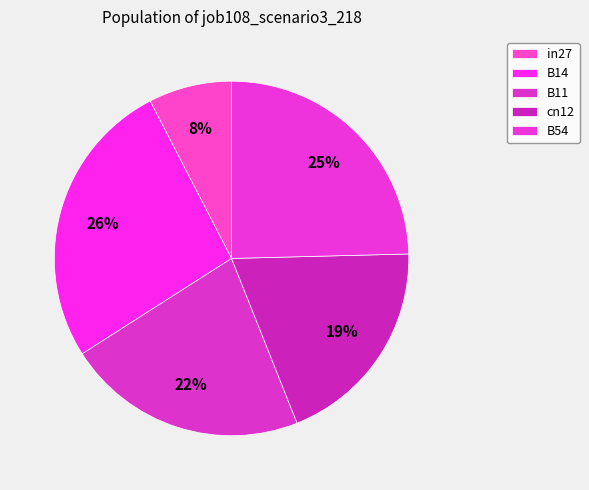

To the nearest percent, what is the combined percentage of B11 and in27?

30%